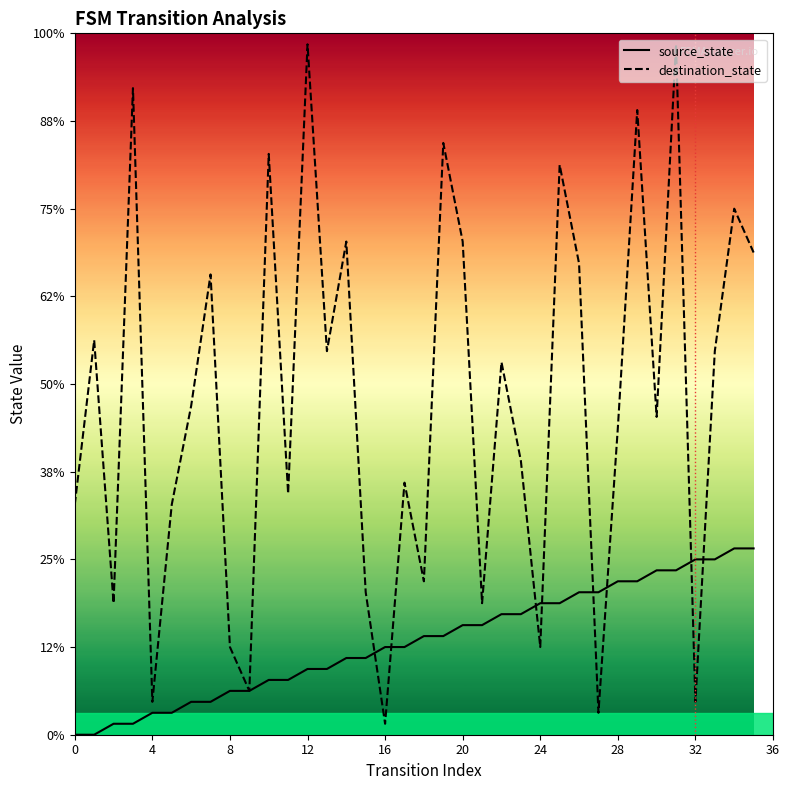

After their last crossing, which series has the higher values: source_state or destination_state?

destination_state